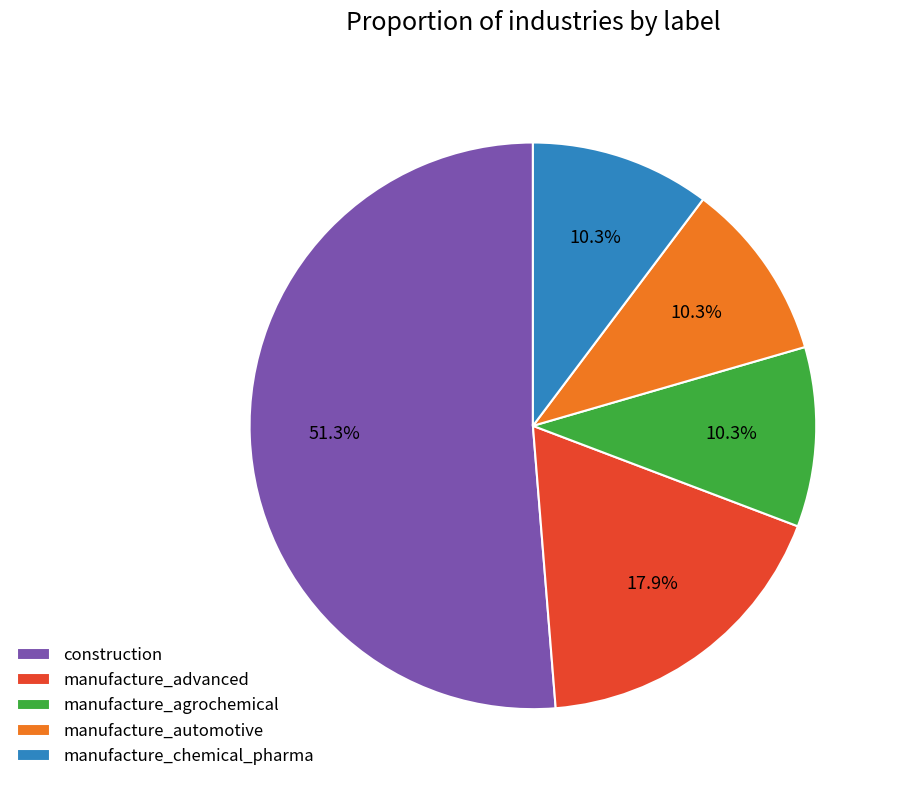

Between construction and manufacture_advanced, which is larger?

construction